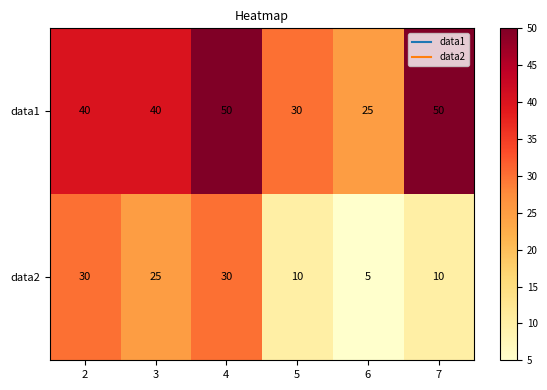

True or false: data2 has a value of 5 at 6.

True